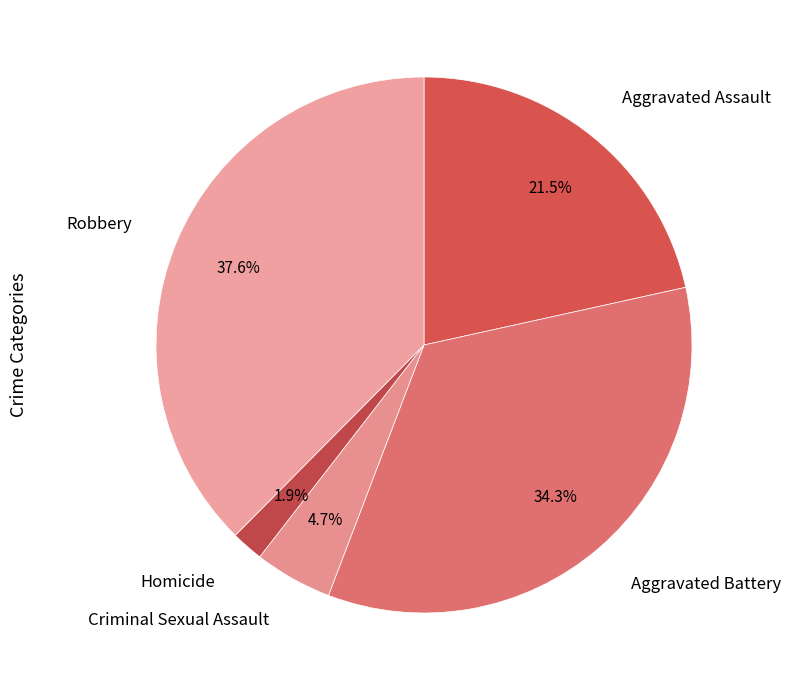

What is the largest slice in the pie chart?

Robbery